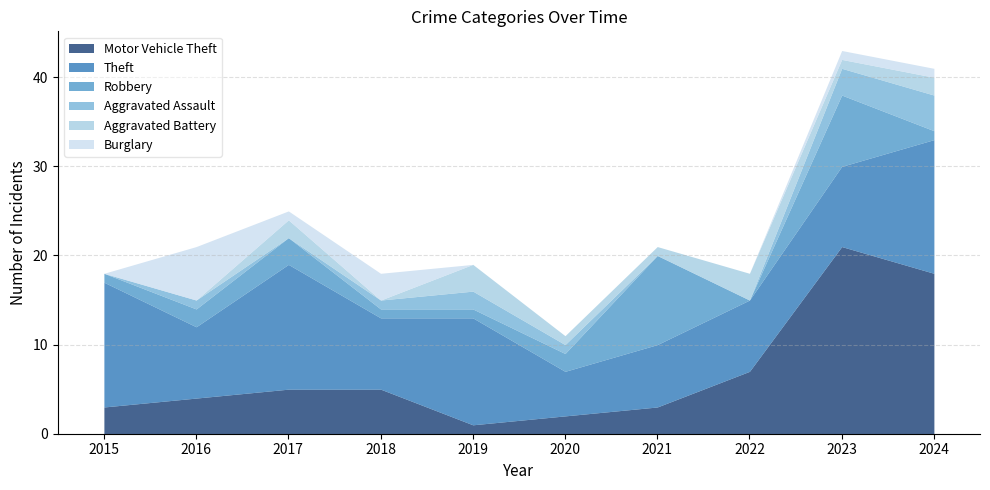

Where is the first local maximum for Aggravated Assault?

2016